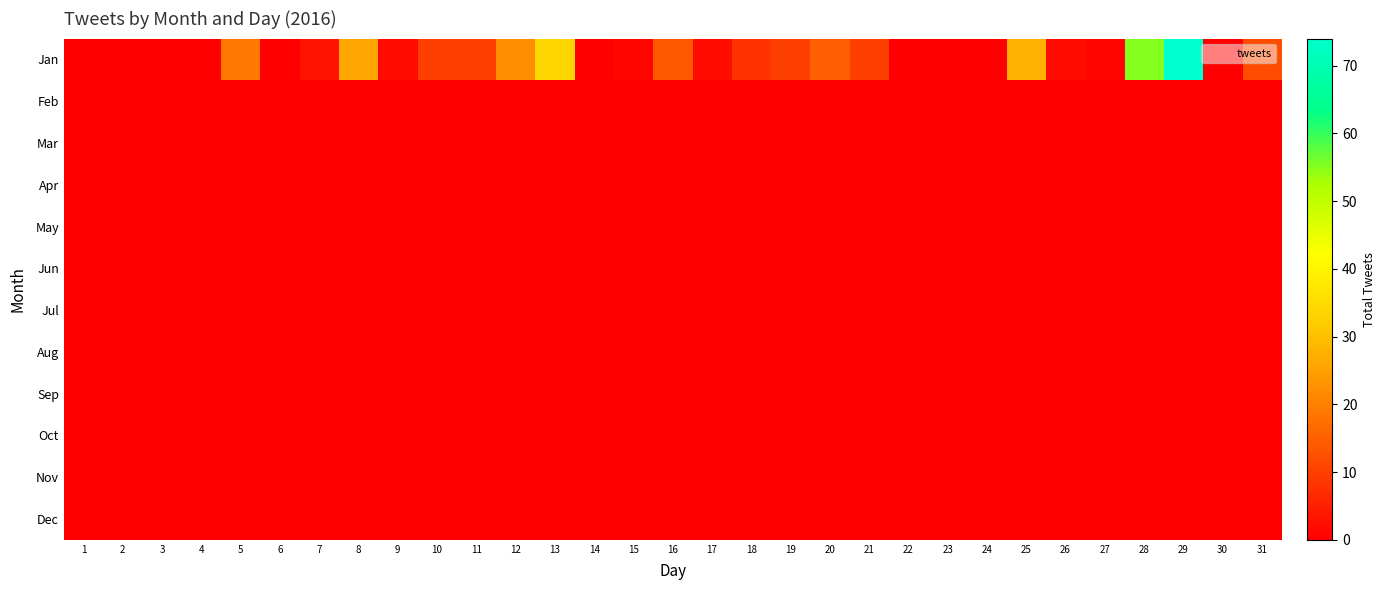

Reading left to right, transcribe all the data shown in this chart.

Jan: 1=0	2=0	3=0	4=0	5=19	6=0	7=3	8=26	9=2	10=10	11=10	12=22	13=34	14=0	15=1	16=14	17=2	18=8	19=10	20=15	21=10	22=0	23=0	24=0	25=28	26=2	27=1	28=55	29=74	30=0	31=12
Feb: 1=0	2=0	3=0	4=0	5=0	6=0	7=0	8=0	9=0	10=0	11=0	12=0	13=0	14=0	15=0	16=0	17=0	18=0	19=0	20=0	21=0	22=0	23=0	24=0	25=0	26=0	27=0	28=0	29=0	30=0	31=0
Mar: 1=0	2=0	3=0	4=0	5=0	6=0	7=0	8=0	9=0	10=0	11=0	12=0	13=0	14=0	15=0	16=0	17=0	18=0	19=0	20=0	21=0	22=0	23=0	24=0	25=0	26=0	27=0	28=0	29=0	30=0	31=0
Apr: 1=0	2=0	3=0	4=0	5=0	6=0	7=0	8=0	9=0	10=0	11=0	12=0	13=0	14=0	15=0	16=0	17=0	18=0	19=0	20=0	21=0	22=0	23=0	24=0	25=0	26=0	27=0	28=0	29=0	30=0	31=0
May: 1=0	2=0	3=0	4=0	5=0	6=0	7=0	8=0	9=0	10=0	11=0	12=0	13=0	14=0	15=0	16=0	17=0	18=0	19=0	20=0	21=0	22=0	23=0	24=0	25=0	26=0	27=0	28=0	29=0	30=0	31=0
Jun: 1=0	2=0	3=0	4=0	5=0	6=0	7=0	8=0	9=0	10=0	11=0	12=0	13=0	14=0	15=0	16=0	17=0	18=0	19=0	20=0	21=0	22=0	23=0	24=0	25=0	26=0	27=0	28=0	29=0	30=0	31=0
Jul: 1=0	2=0	3=0	4=0	5=0	6=0	7=0	8=0	9=0	10=0	11=0	12=0	13=0	14=0	15=0	16=0	17=0	18=0	19=0	20=0	21=0	22=0	23=0	24=0	25=0	26=0	27=0	28=0	29=0	30=0	31=0
Aug: 1=0	2=0	3=0	4=0	5=0	6=0	7=0	8=0	9=0	10=0	11=0	12=0	13=0	14=0	15=0	16=0	17=0	18=0	19=0	20=0	21=0	22=0	23=0	24=0	25=0	26=0	27=0	28=0	29=0	30=0	31=0
Sep: 1=0	2=0	3=0	4=0	5=0	6=0	7=0	8=0	9=0	10=0	11=0	12=0	13=0	14=0	15=0	16=0	17=0	18=0	19=0	20=0	21=0	22=0	23=0	24=0	25=0	26=0	27=0	28=0	29=0	30=0	31=0
Oct: 1=0	2=0	3=0	4=0	5=0	6=0	7=0	8=0	9=0	10=0	11=0	12=0	13=0	14=0	15=0	16=0	17=0	18=0	19=0	20=0	21=0	22=0	23=0	24=0	25=0	26=0	27=0	28=0	29=0	30=0	31=0
Nov: 1=0	2=0	3=0	4=0	5=0	6=0	7=0	8=0	9=0	10=0	11=0	12=0	13=0	14=0	15=0	16=0	17=0	18=0	19=0	20=0	21=0	22=0	23=0	24=0	25=0	26=0	27=0	28=0	29=0	30=0	31=0
Dec: 1=0	2=0	3=0	4=0	5=0	6=0	7=0	8=0	9=0	10=0	11=0	12=0	13=0	14=0	15=0	16=0	17=0	18=0	19=0	20=0	21=0	22=0	23=0	24=0	25=0	26=0	27=0	28=0	29=0	30=0	31=0